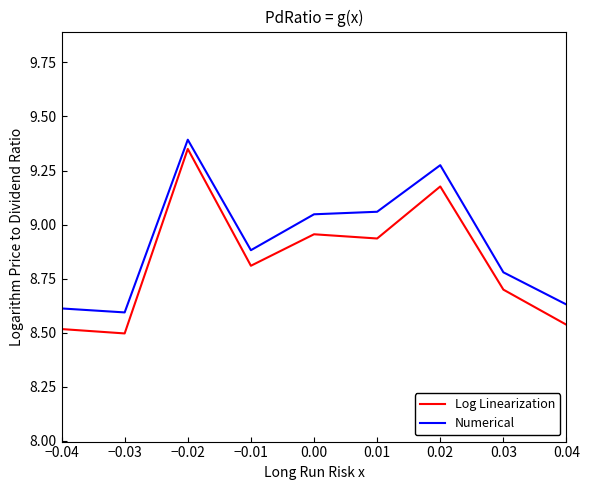

The value of Log Linearization at −0.02 is 14.5. True or false?

False